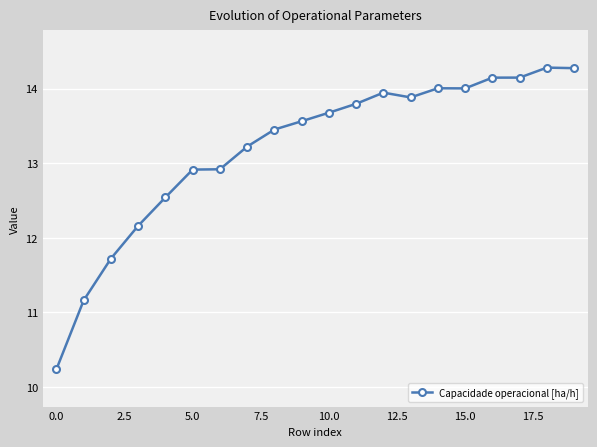

How many lines are shown in the chart?

1